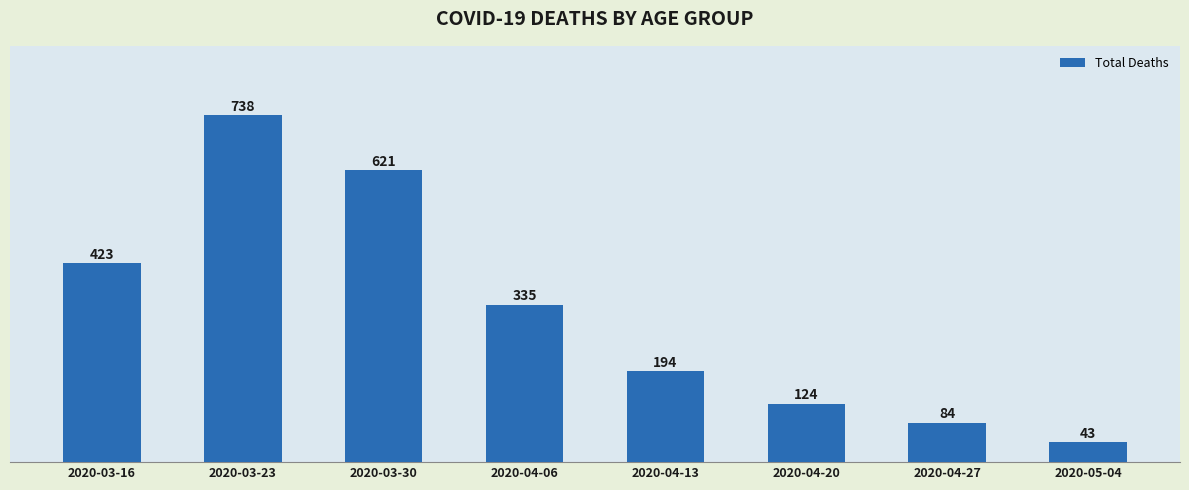

What position from the left is 2020-04-06?

4